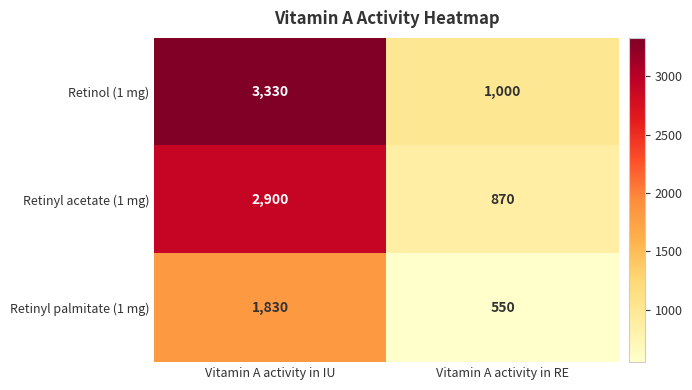

Rank the series by their average value, from highest to lowest.

Retinol (1 mg), Retinyl acetate (1 mg), Retinyl palmitate (1 mg)